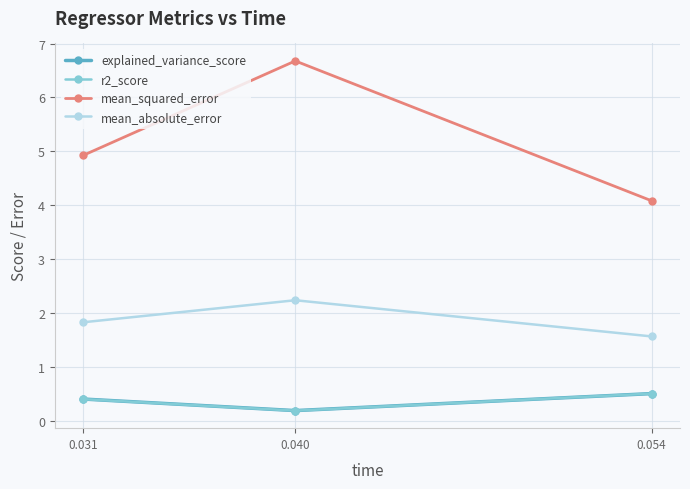

Reading left to right, extract all data points from this chart.

explained_variance_score: 0.4	0.2	0.5
r2_score: 0.4	0.2	0.5
mean_squared_error: 4.9	6.7	4.1
mean_absolute_error: 1.8	2.2	1.6